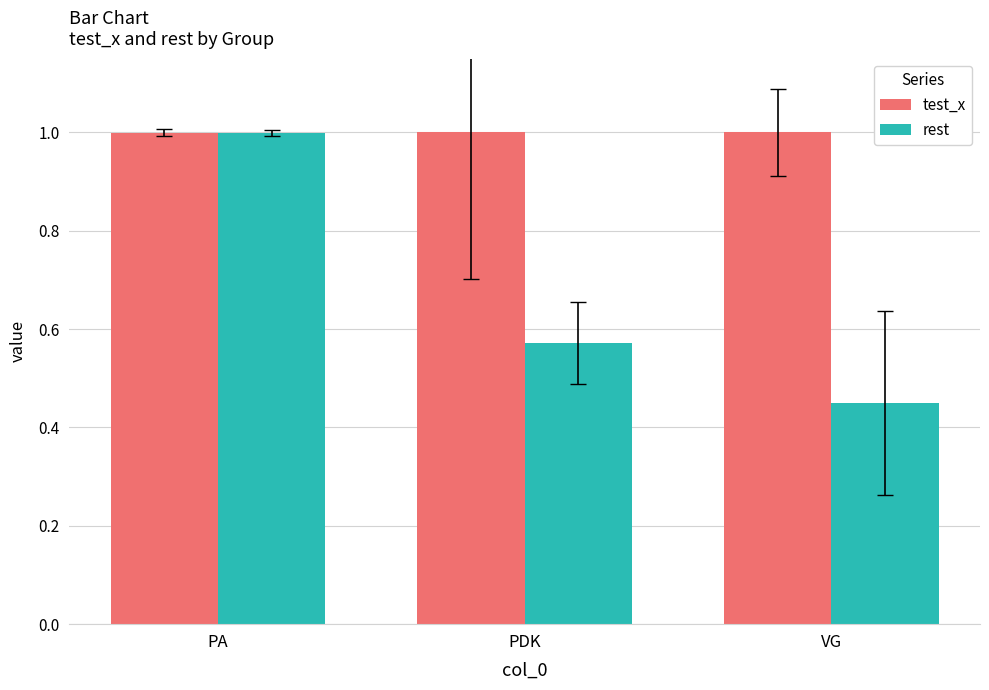

At which label is rest closest to 0?

VG